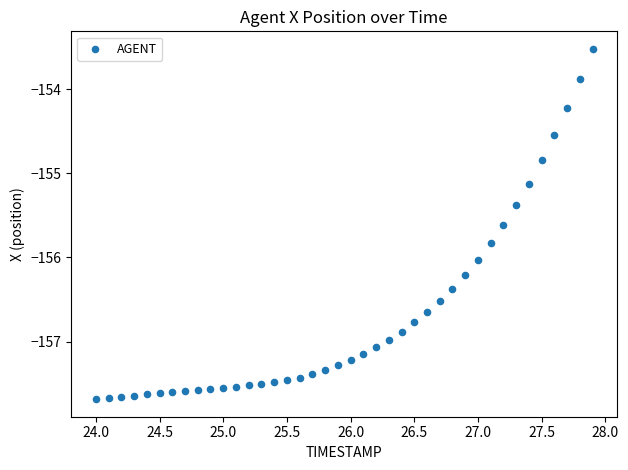

What is the range of Y values (max minus min)?

4.2